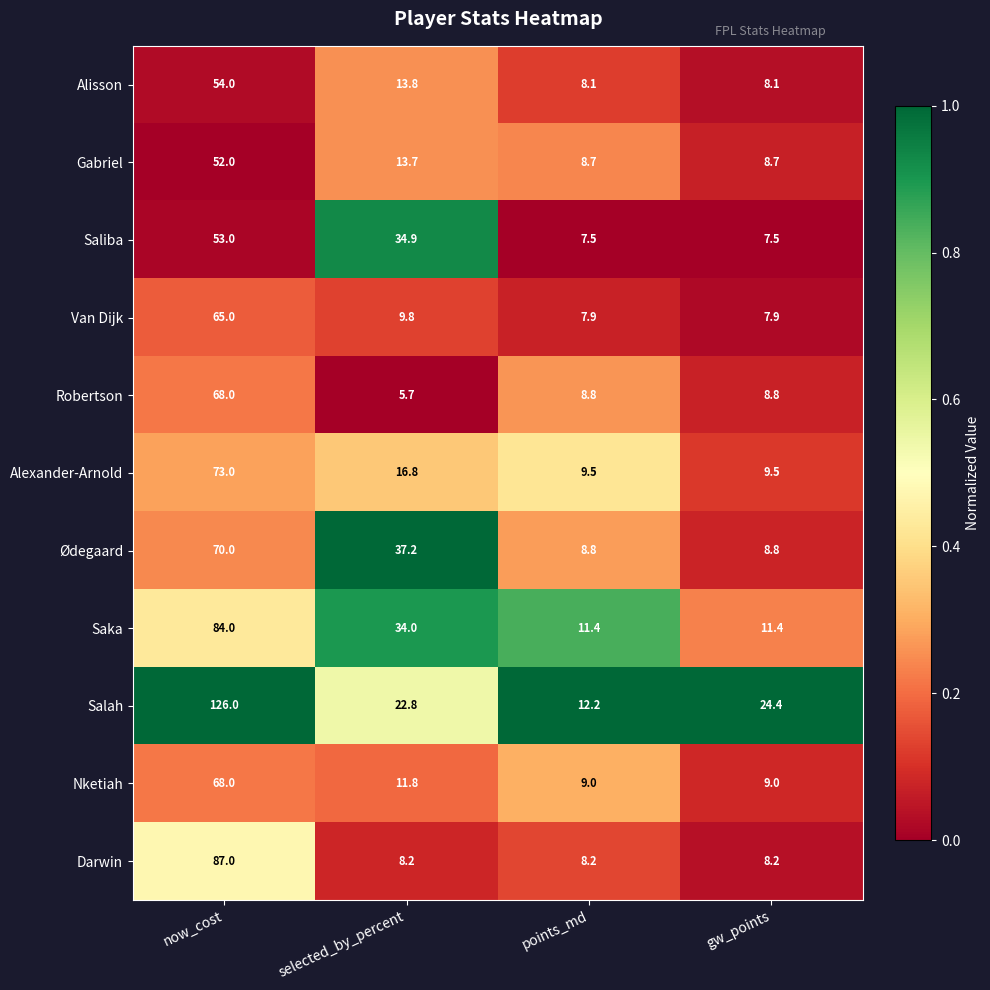

True or false: Gabriel has a value of 52.0 at now_cost.

True